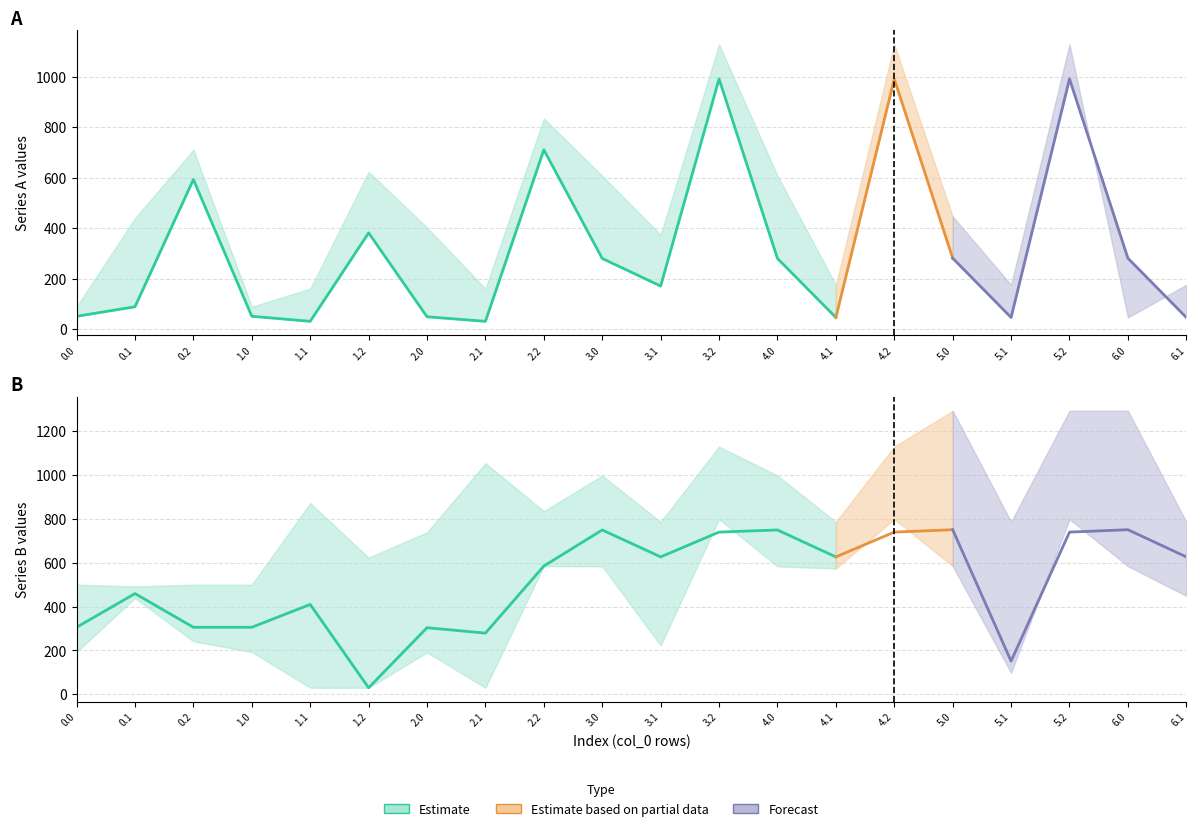

Between 0.1 and 1.1, which is larger?

0.1